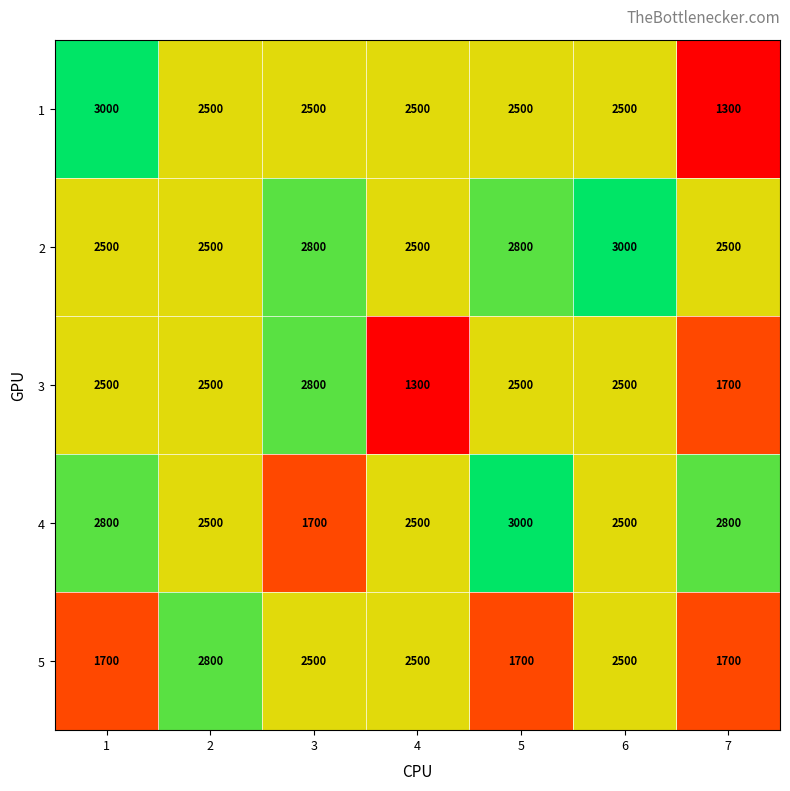

Read the 2 value at 6.

3000